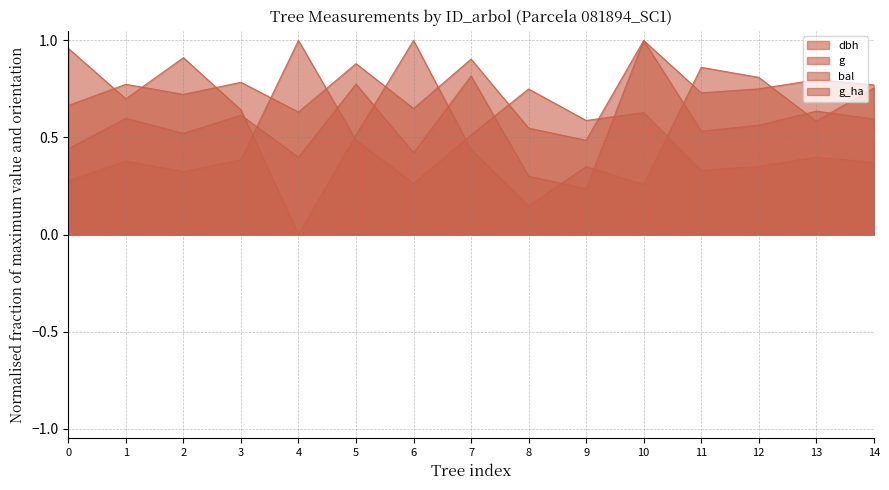

How many interior local peaks does the dbh series have?

6